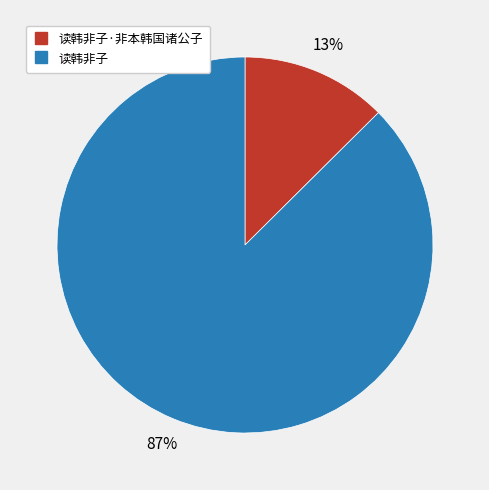

To the nearest percent, what is the average slice percentage?

50%